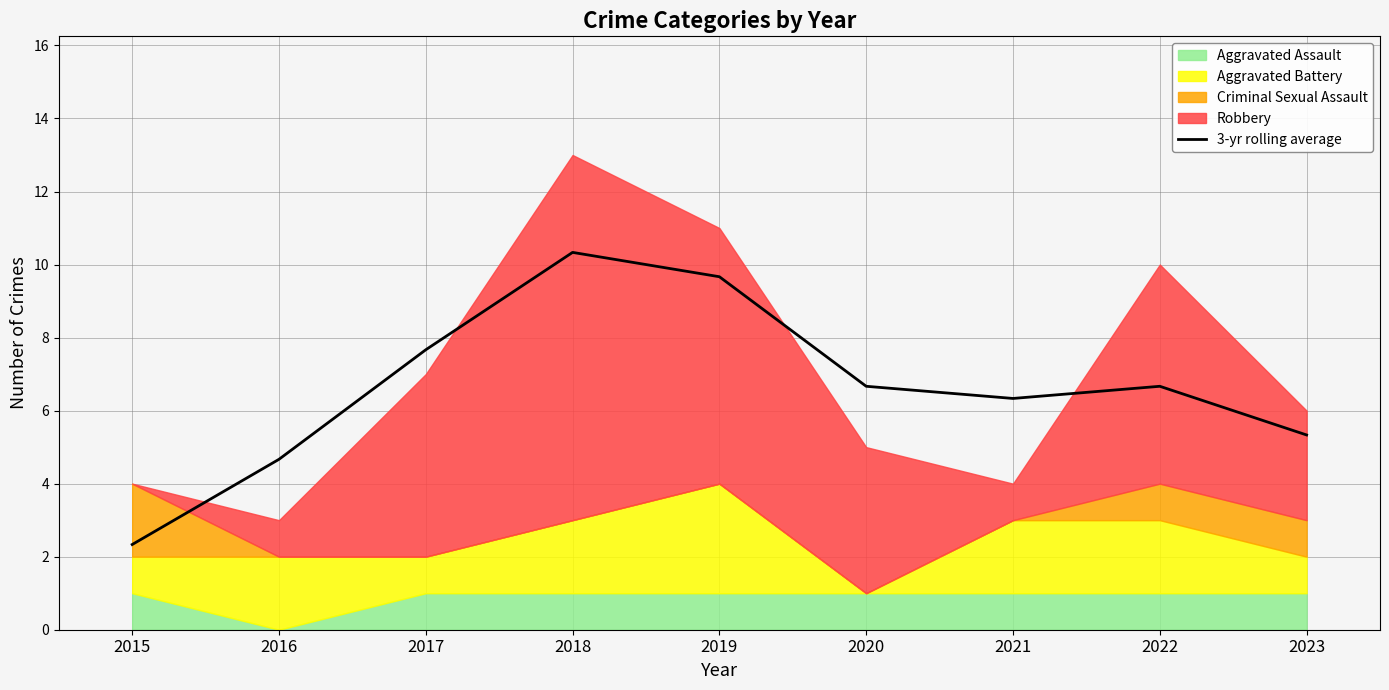

Reading left to right, extract all data points from this chart.

2.3	4.7	7.7	10.3	9.7	6.7	6.3	6.7	5.3